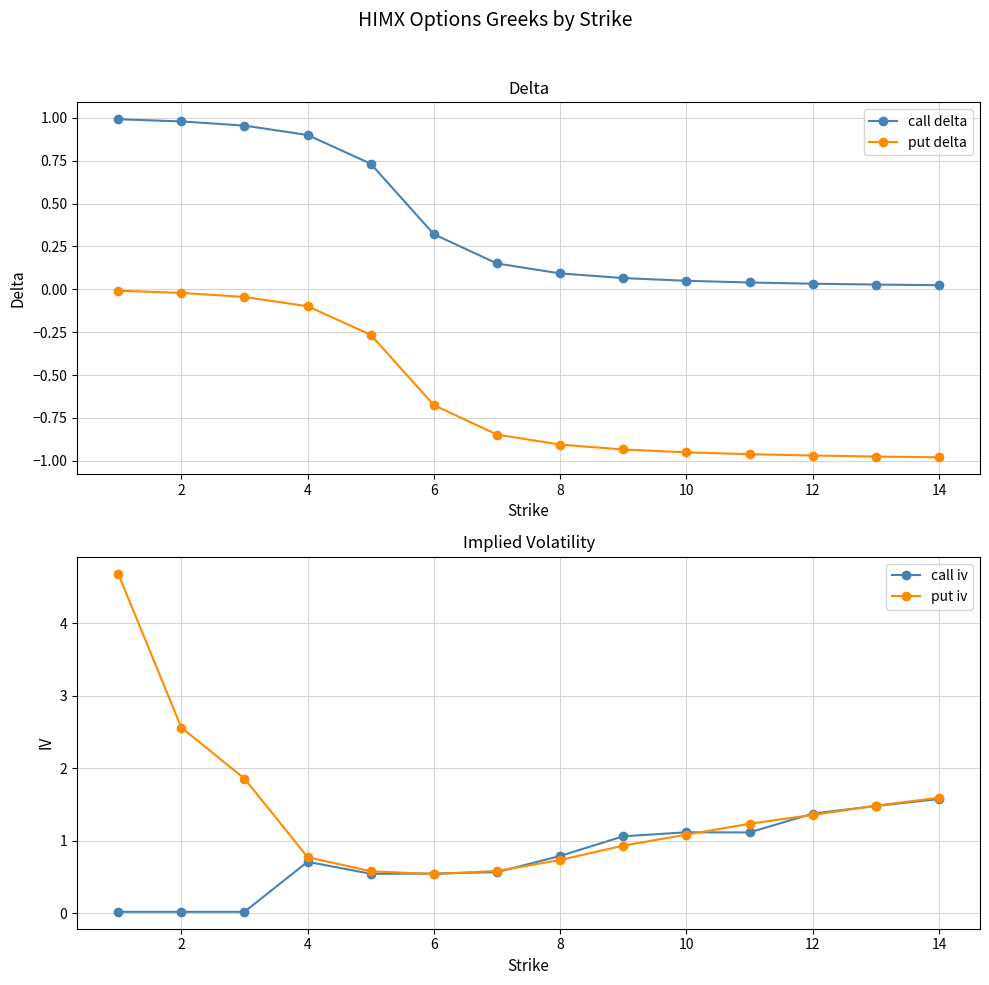

Which series has the largest range (max minus min)?

put iv